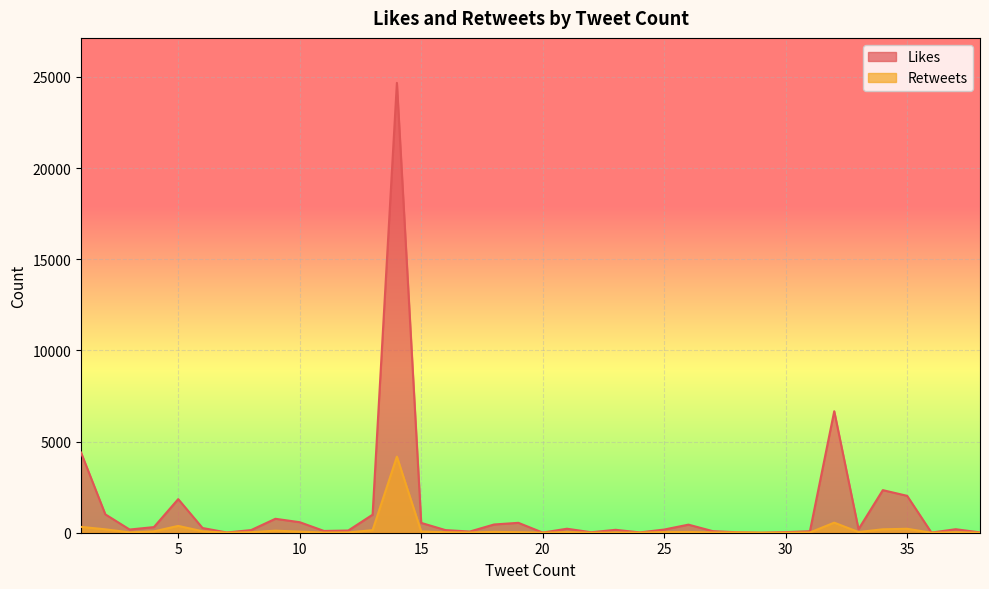

Is the value of Likes at 19 greater than the value of Retweets at 5?

Yes